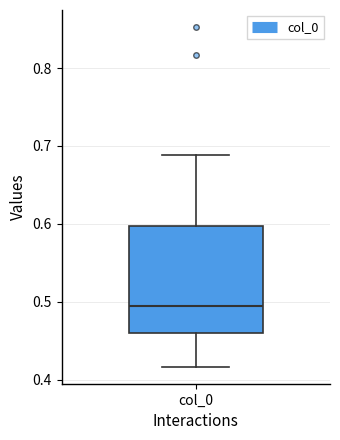

Read this box plot against the y-axis: the position of the median line, the range covered by the box, and the ends of both whiskers. The values are not printed on the chart, so give them approximately, as read against the axis.

median 0.49, box 0.46 to 0.60, whiskers 0.42 to 0.69